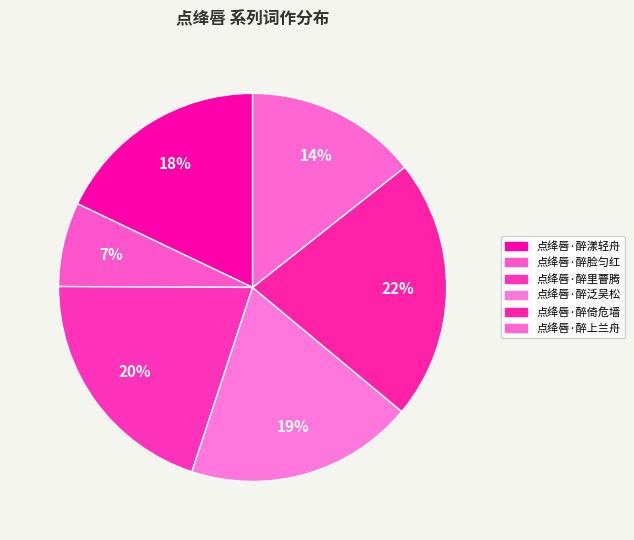

Is there any slice that represents more than half of the pie?

No